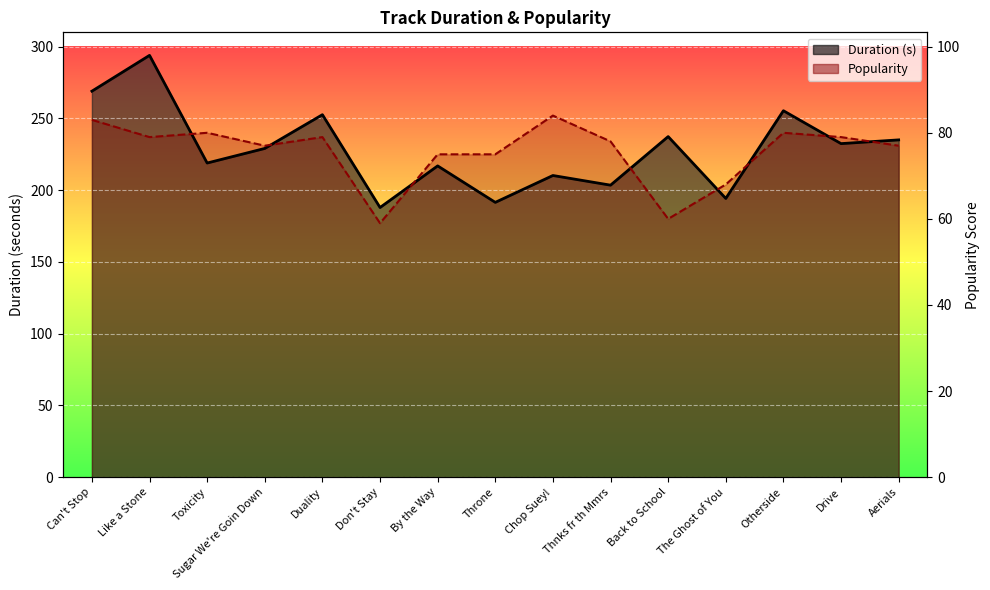

At which category does the chart reach its peak across all series?

Chop Suey!